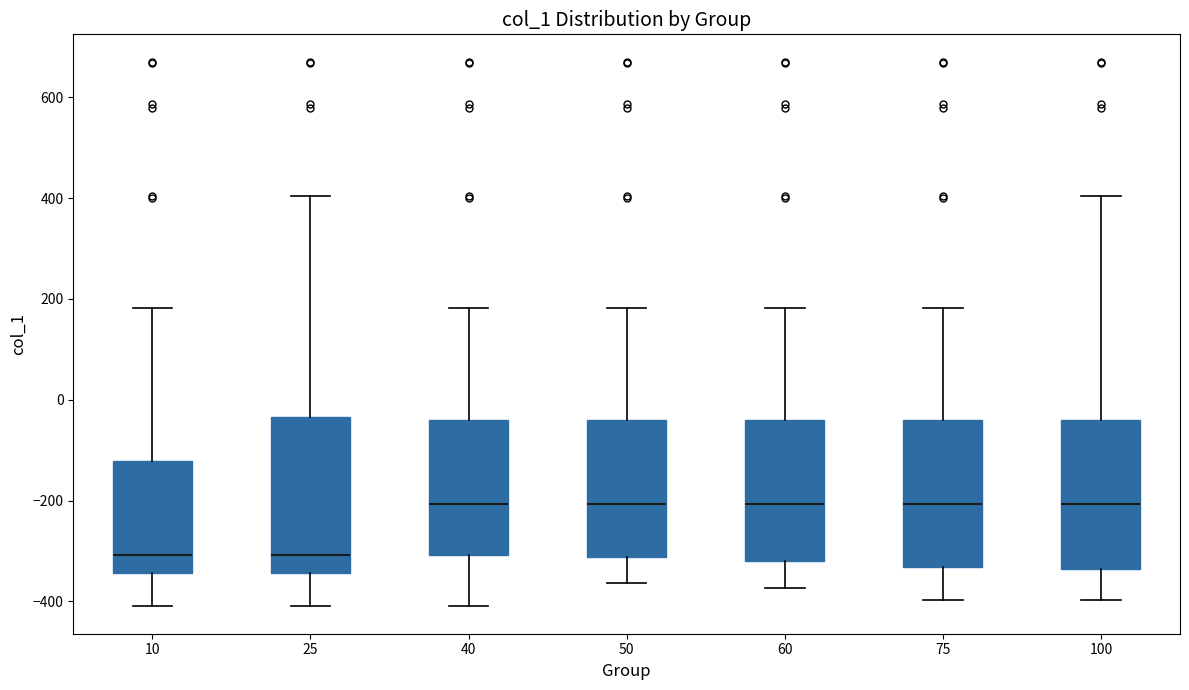

Reading left to right, read every box against the y-axis: the position of its median line, the range the box covers, and the ends of its whiskers. The values are not printed on the chart, so give them approximately, as read against the axis.

10: median -300, box -340 to -120, whiskers -400 to 180
25: median -300, box -340 to -40, whiskers -400 to 400
40: median -200, box -300 to -40, whiskers -400 to 180
50: median -200, box -320 to -40, whiskers -360 to 180
60: median -200, box -320 to -40, whiskers -380 to 180
75: median -200, box -340 to -40, whiskers -400 to 180
100: median -200, box -340 to -40, whiskers -400 to 400